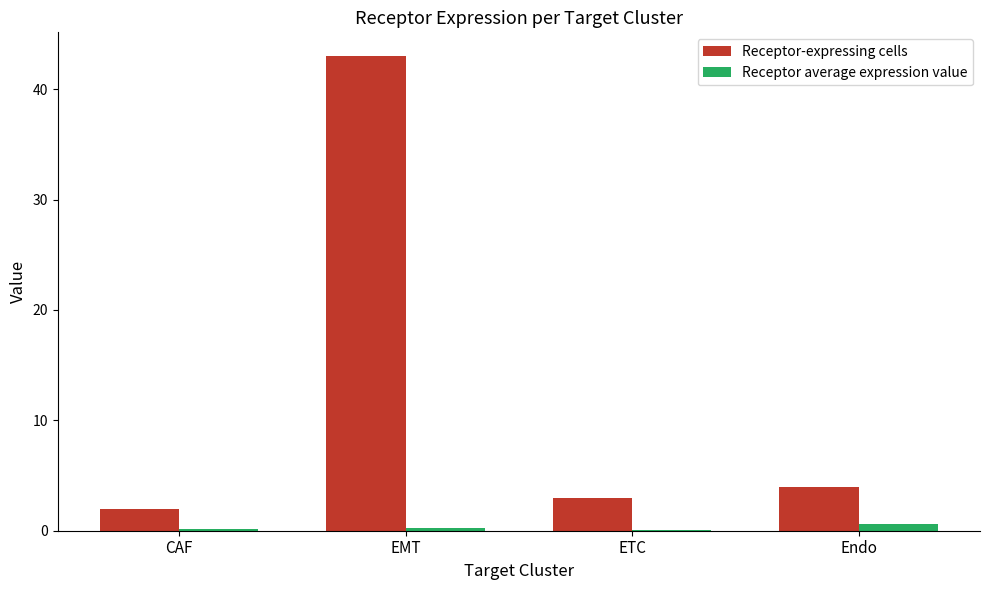

What is the total value across all series at CAF?

2.1